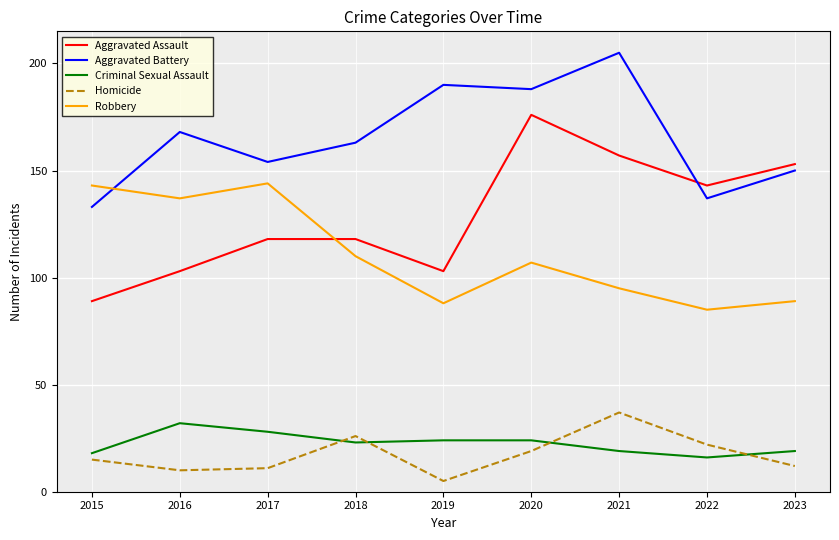

The value of Aggravated Assault at 2023 is 32. True or false?

False